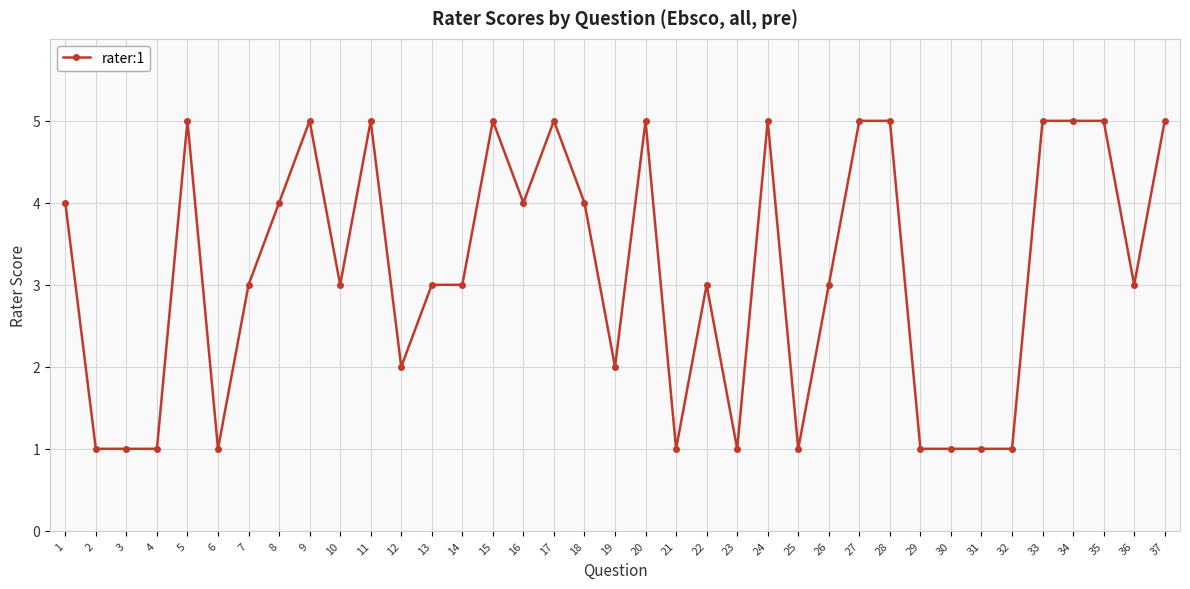

What is the value of the 33rd point from the left?

5